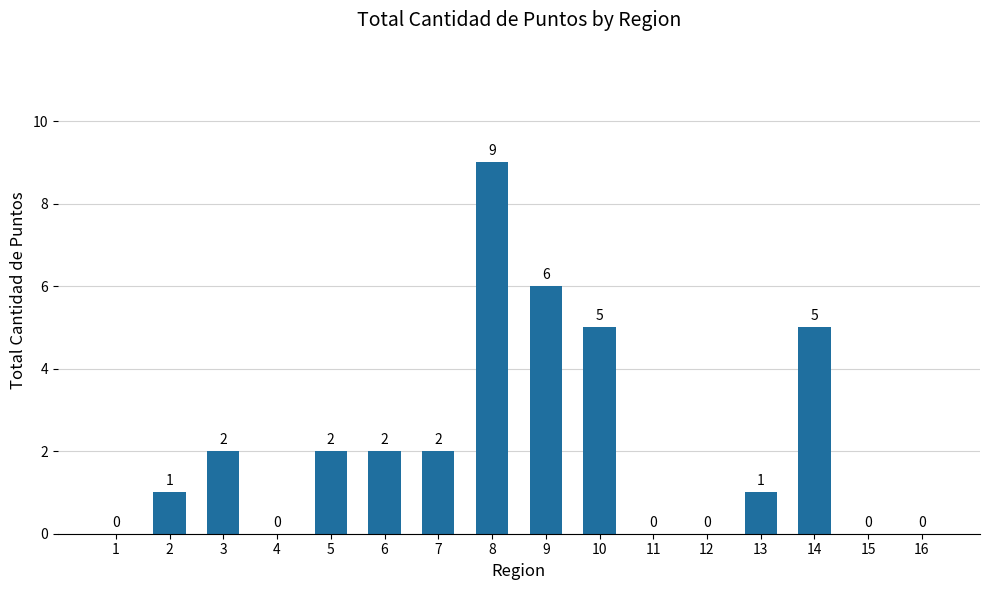

Reading left to right, transcribe all the data shown in this chart.

1=0	2=1	3=2	4=0	5=2	6=2	7=2	8=9	9=6	10=5	11=0	12=0	13=1	14=5	15=0	16=0